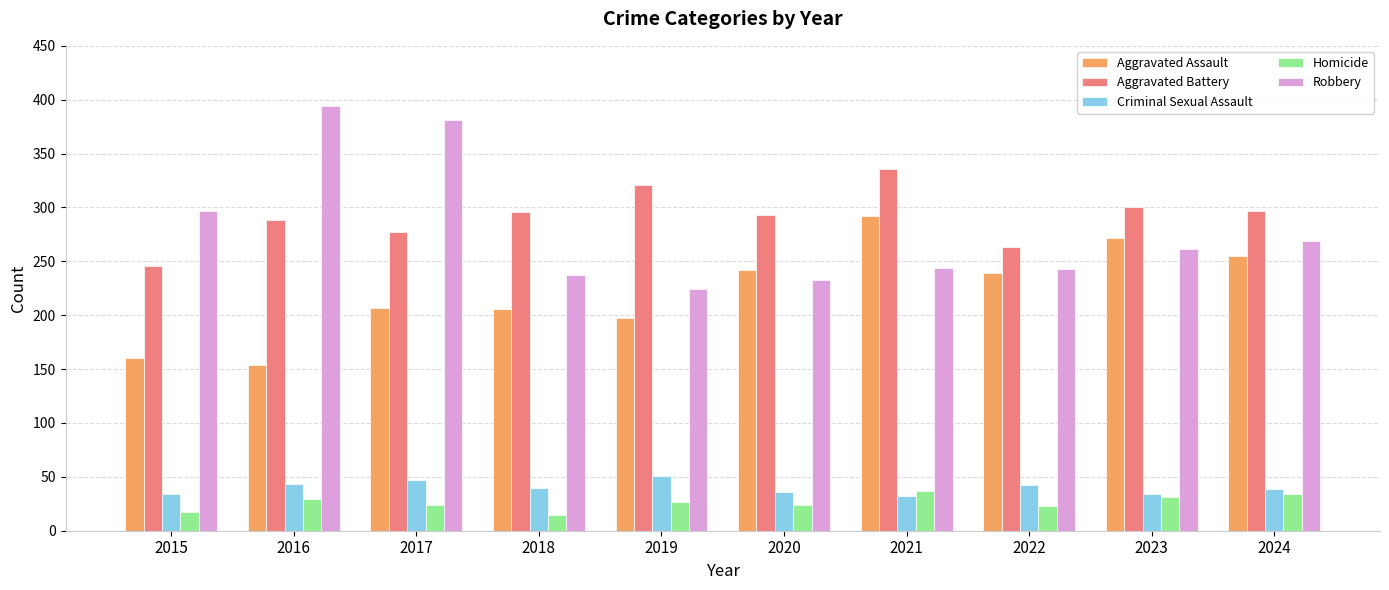

Which series has the largest total across all categories?

Aggravated Battery